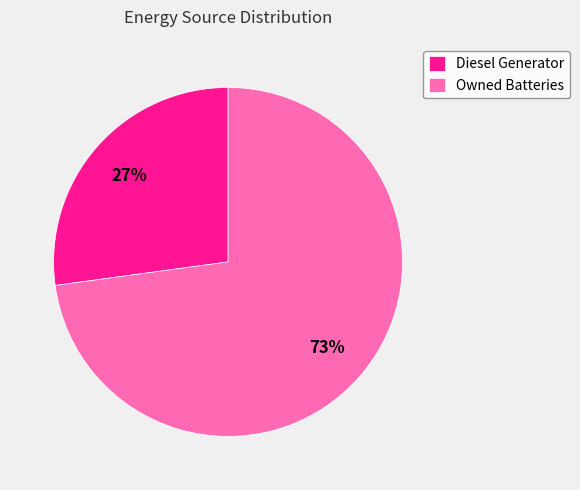

Count the number of slices in the pie.

2